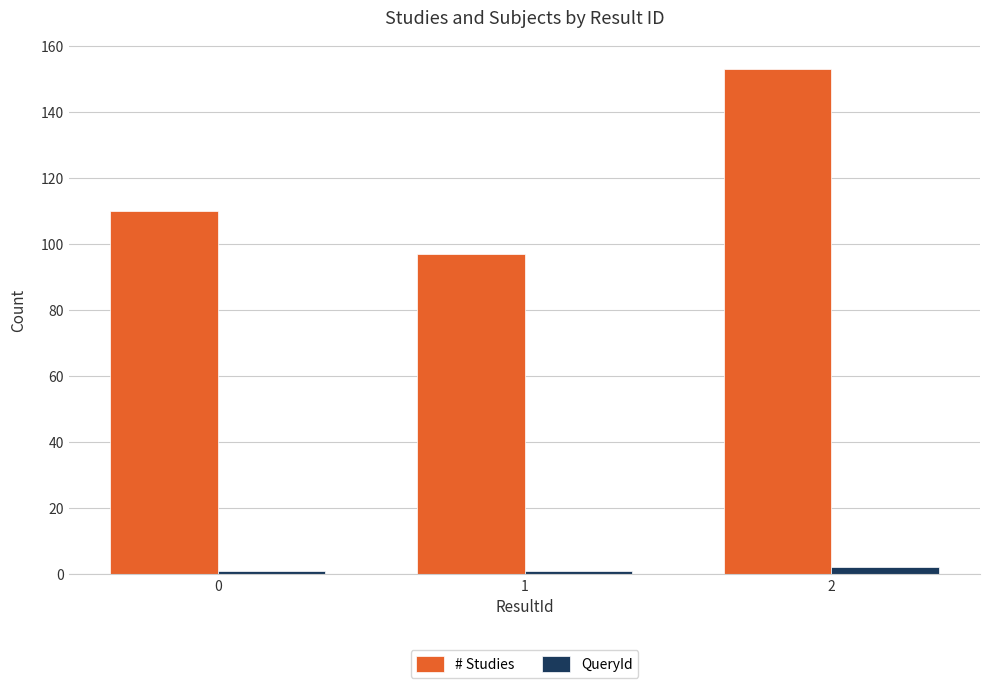

What is the total value across all series at 0?

111